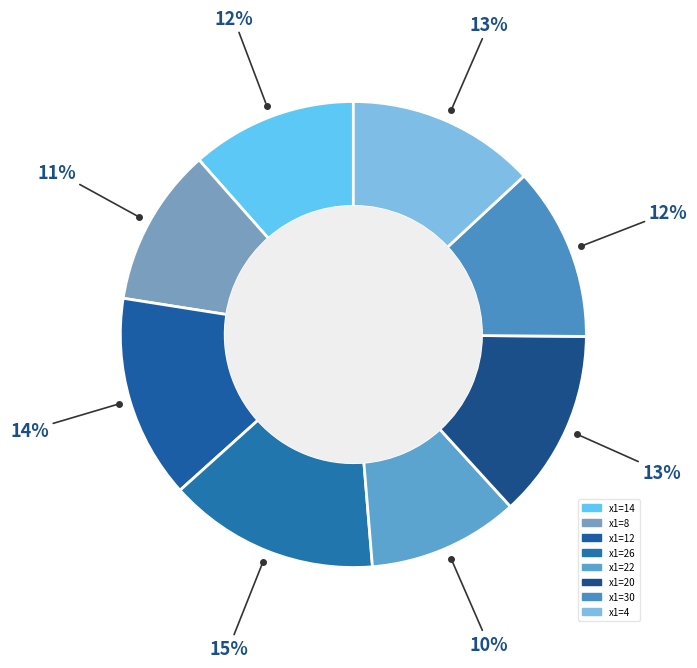

Count the number of slices in the pie.

8